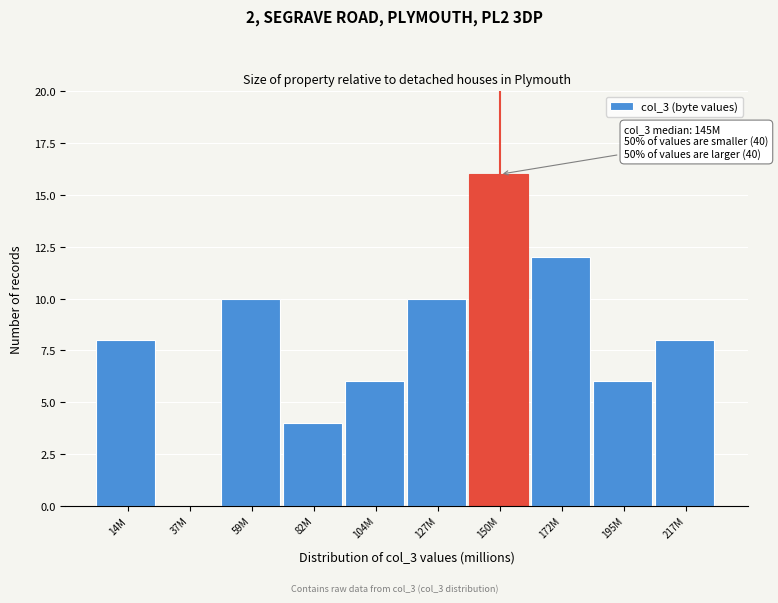

Reading right to left, extract all data points from this chart.

217M=8	195M=6	172M=12	150M=16	127M=10	104M=6	82M=4	59M=10	37M=0	14M=8